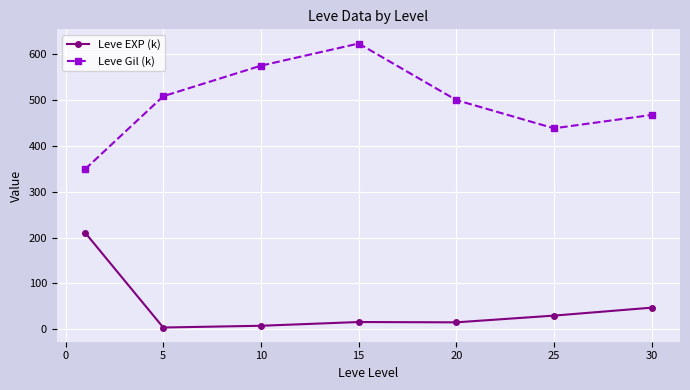

Rank the series by their average value, from highest to lowest.

Leve Gil (k), Leve EXP (k)